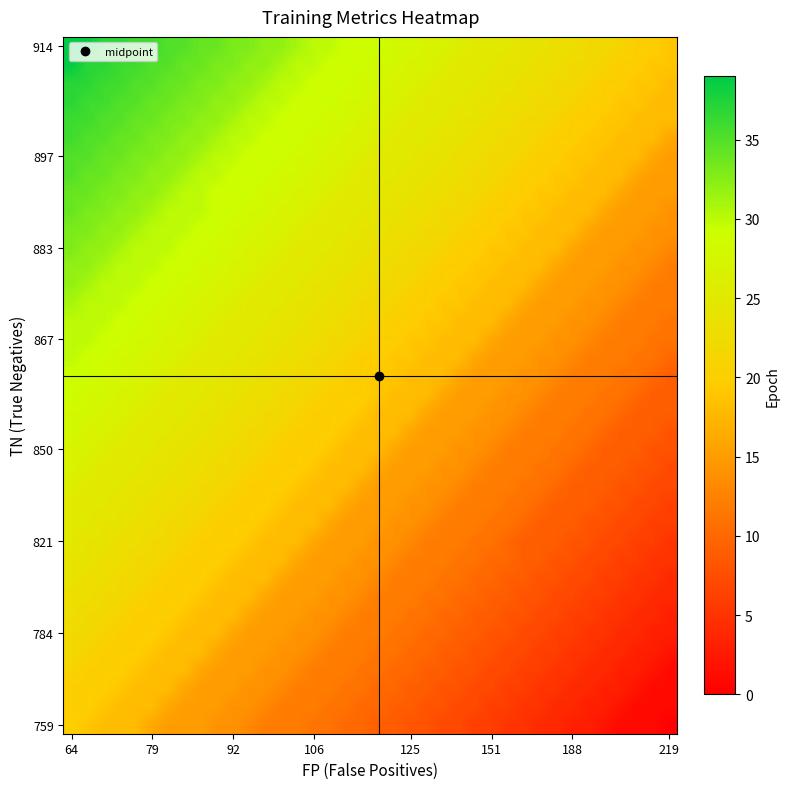

Count the number of categories in the chart.

38